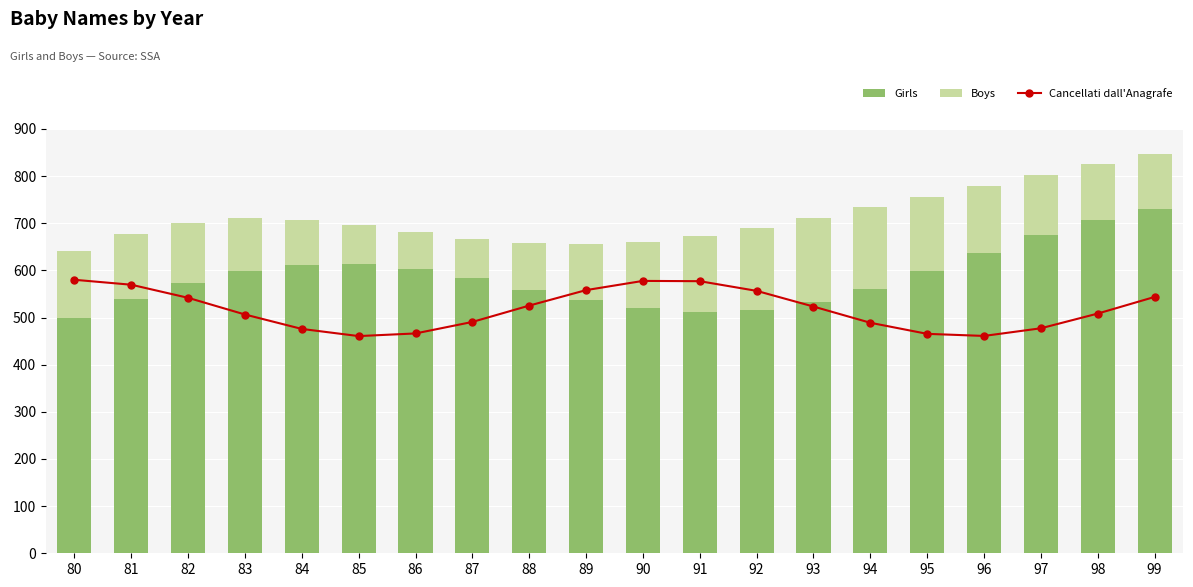

Where is Cancellati dall'Anagrafe nearest to the value 520?

93